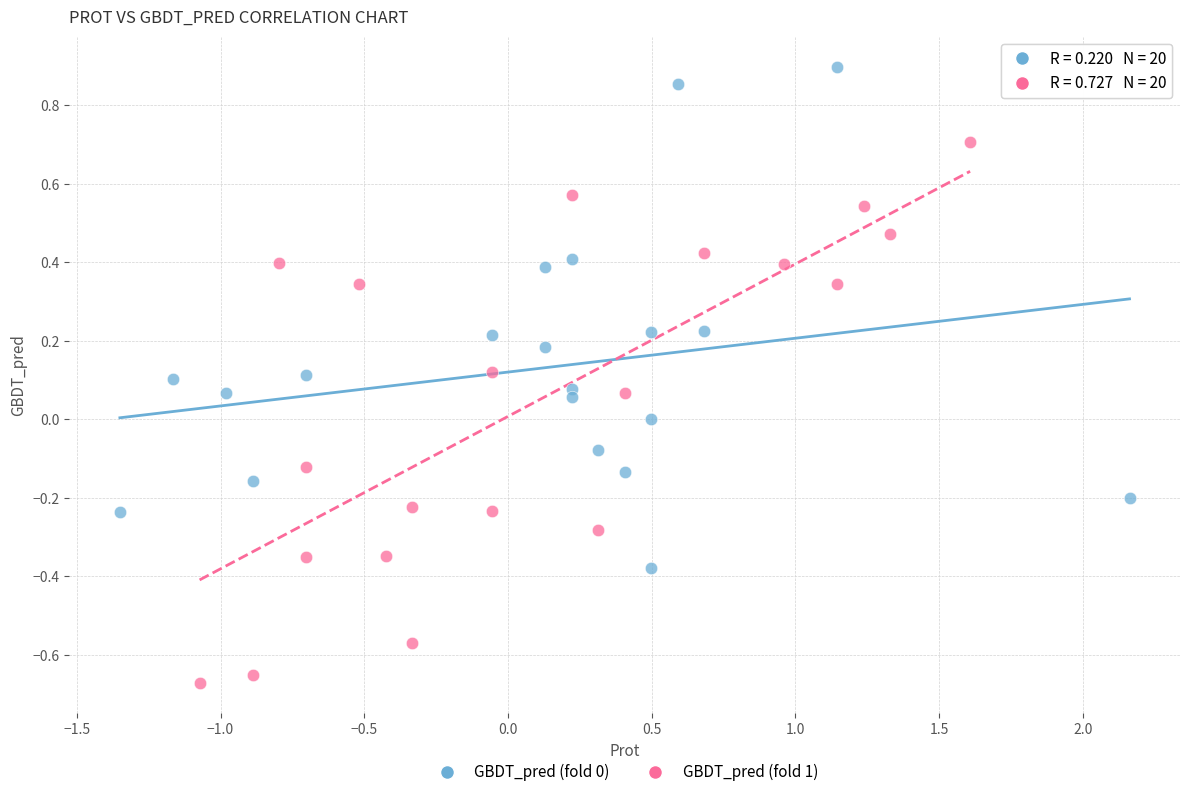

Which series contains the lowest Y value?

GBDT_pred (fold 1)